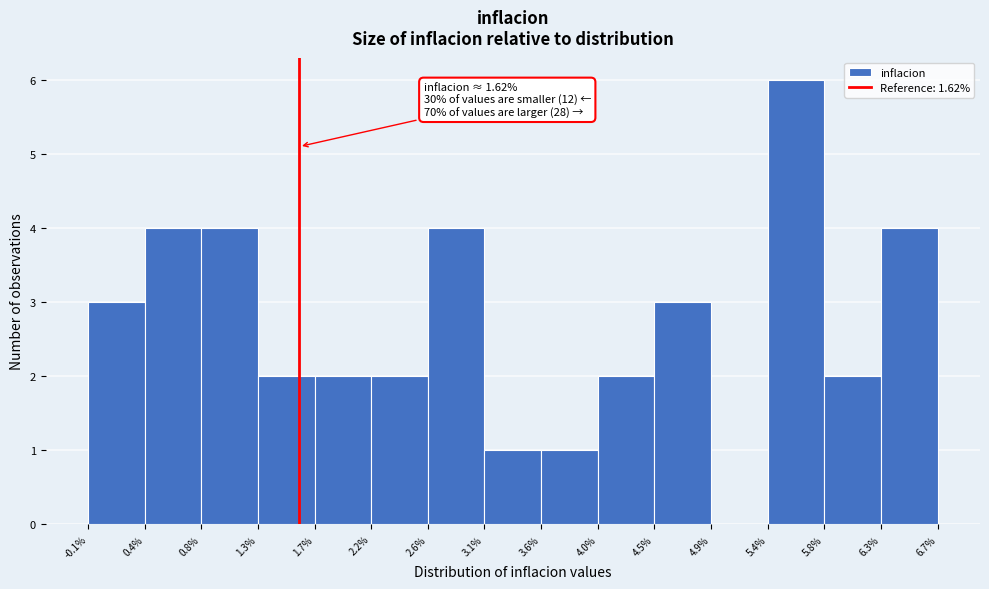

Over which range of the x-axis is the bar tallest?

5.4% to 5.8%